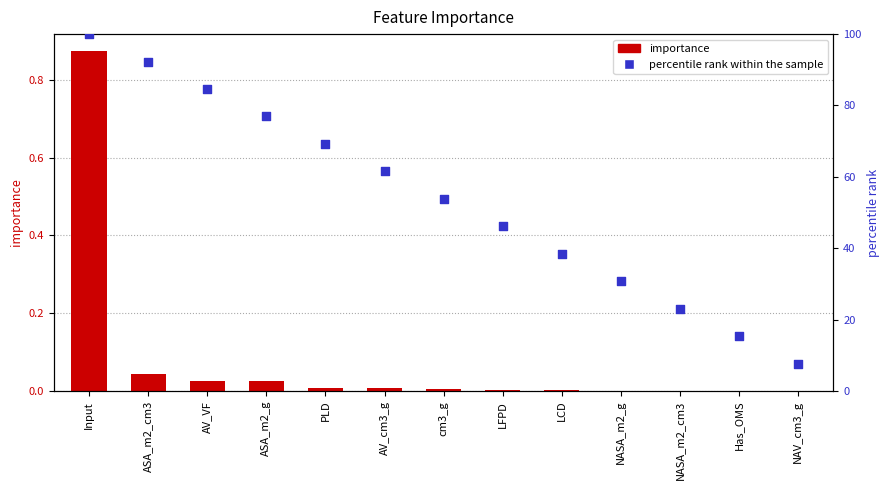

What are all the series names shown in the legend?

importance, percentile rank within the sample